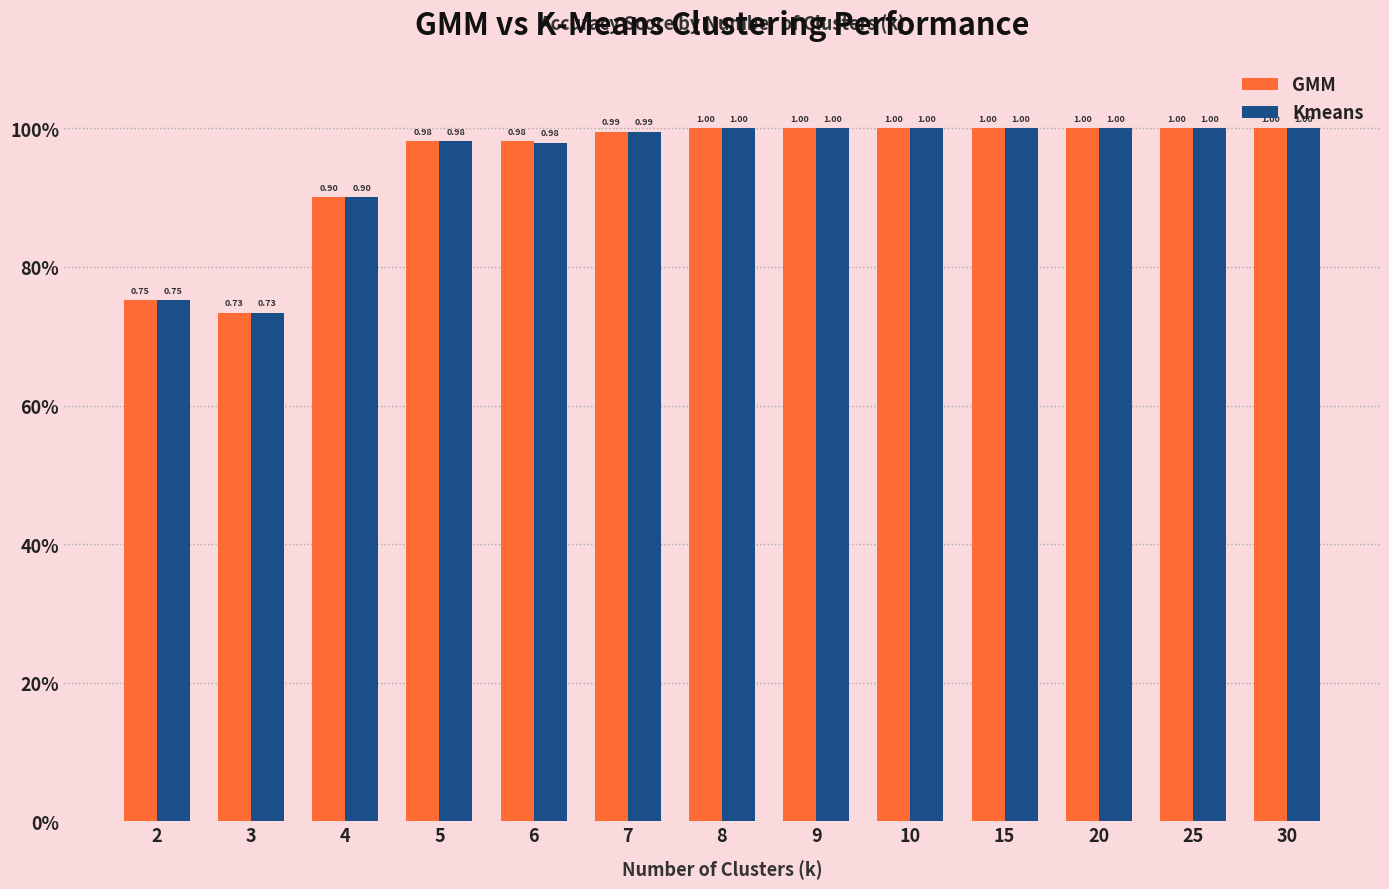

What are all the series names shown in the legend?

GMM, Kmeans